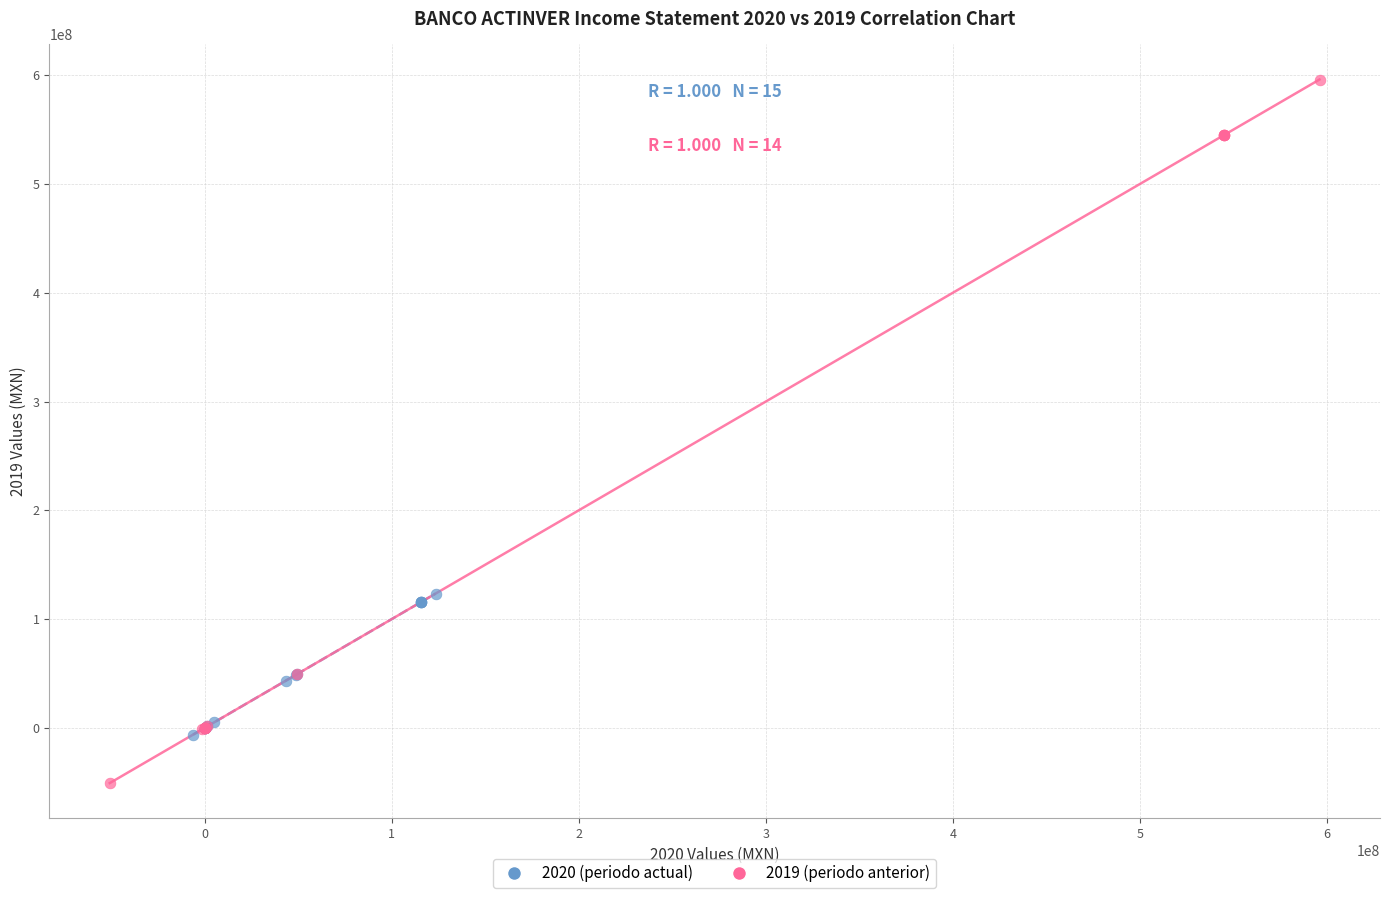

Which series has the widest spread of Y values?

2019 (periodo anterior)